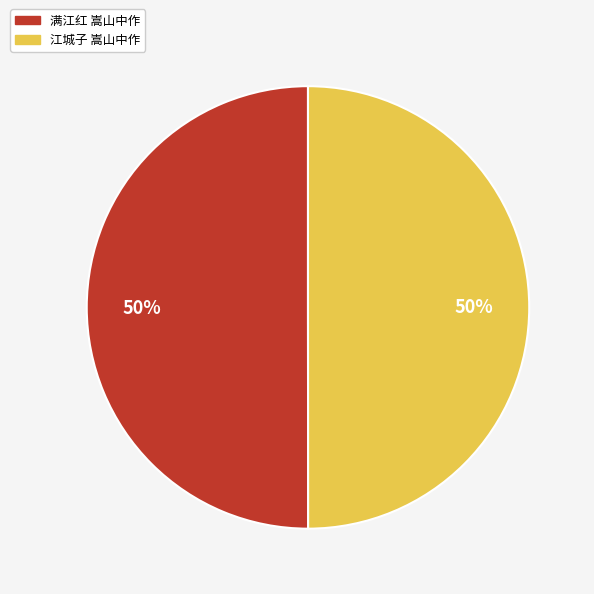

The 满江红 嵩山中作 slice represents 41% of the pie. True or false?

False